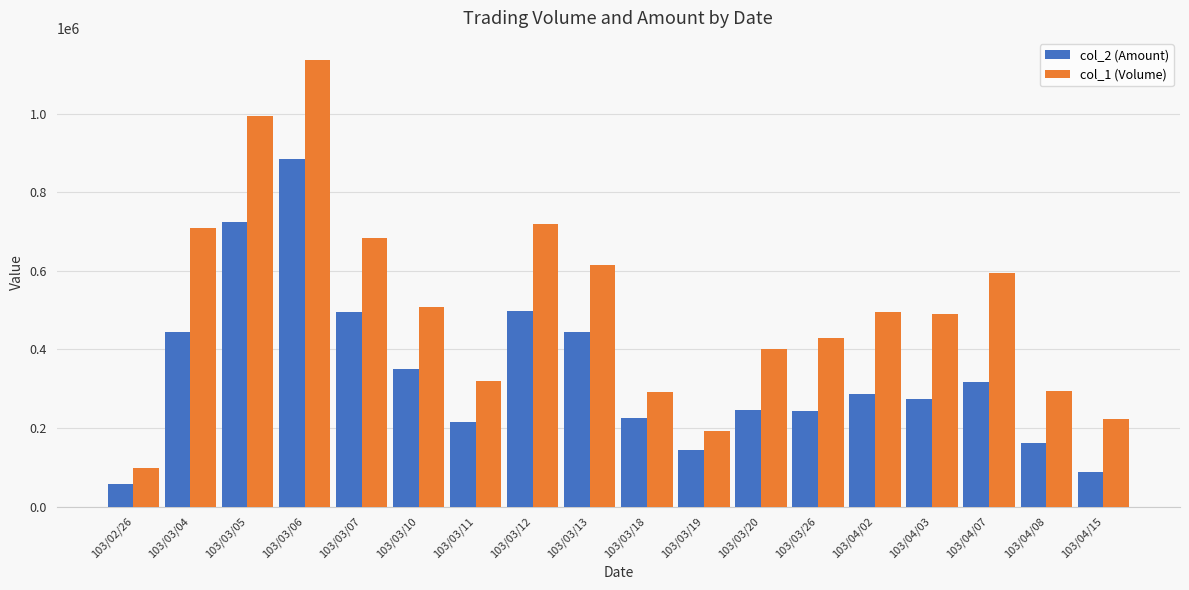

List the series in order of their peak value, highest first.

col_1 (Volume), col_2 (Amount)